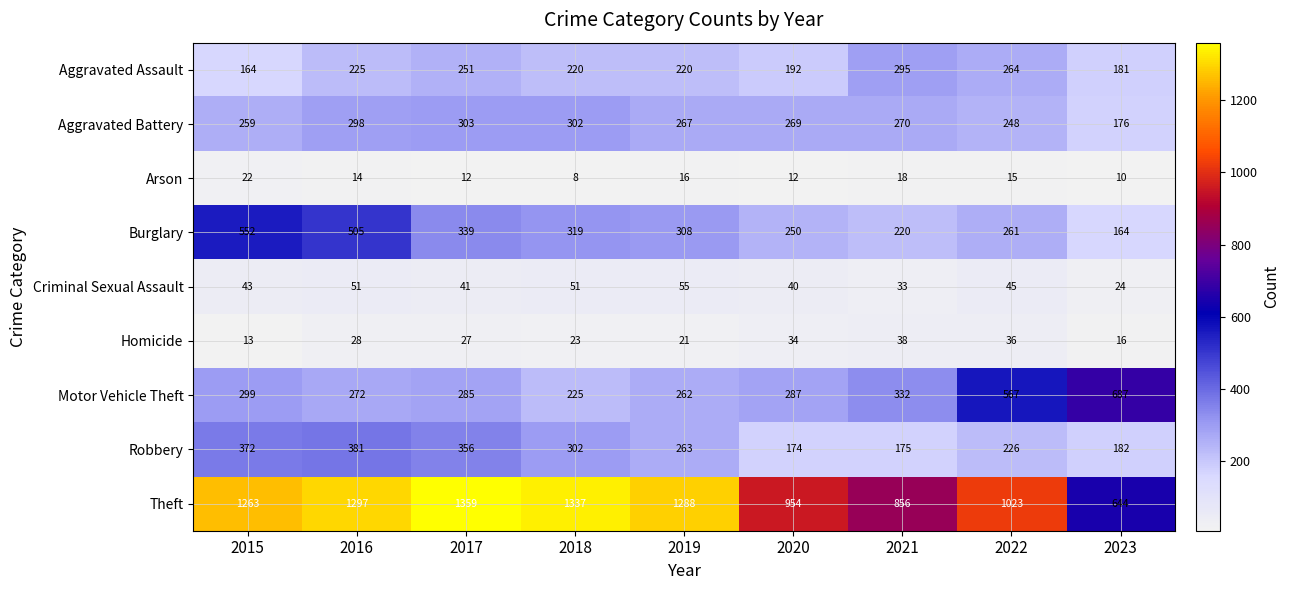

Which category has the lowest value in the Aggravated Assault series?

2015